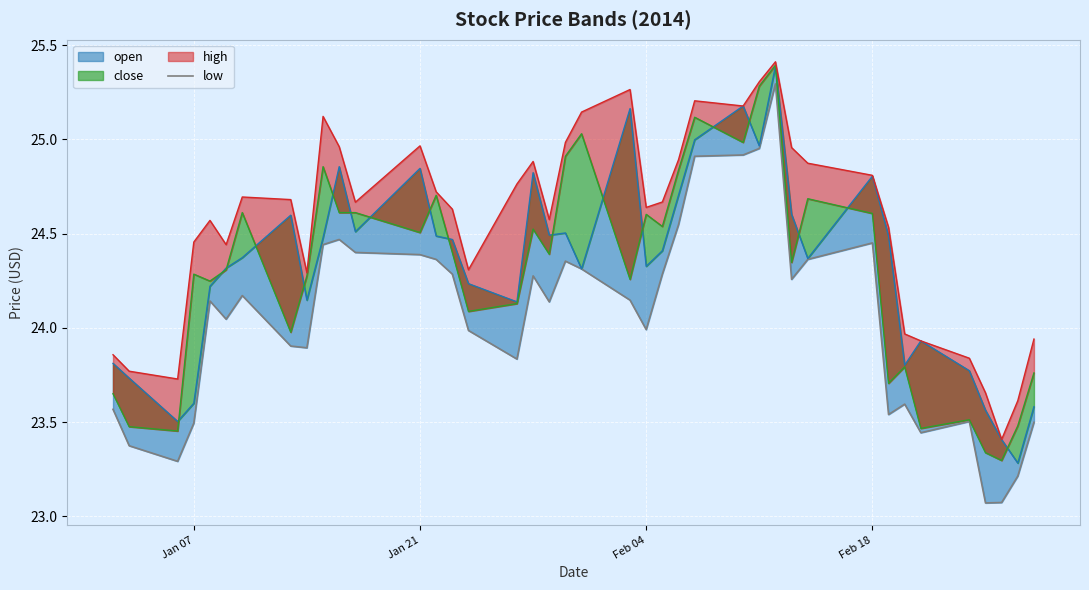

True or false: the data has more than 1 interior local peaks.

True